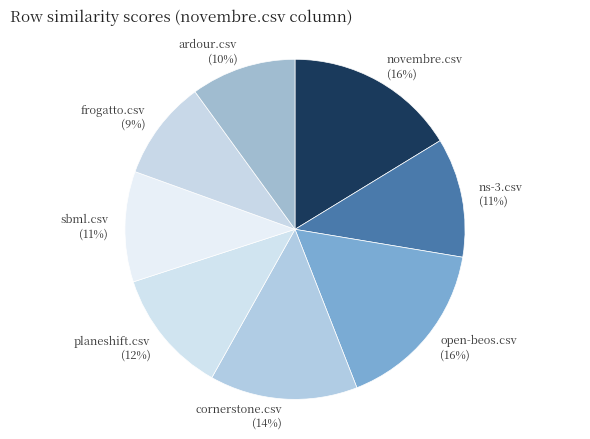

Count the number of slices in the pie.

8